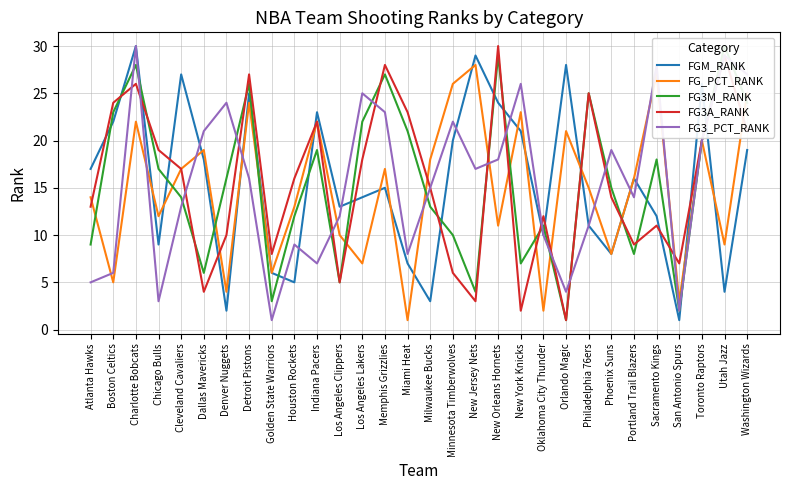

Reading left to right, what are all the values shown in this chart?

FGM_RANK: 17	22	30	9	27	18	2	25	6	5	23	13	14	15	7	3	20	29	24	21	10	28	11	8	16	12	1	26	4	19
FG_PCT_RANK: 14	5	22	12	17	19	4	24	6	13	22	10	7	17	1	18	26	28	11	23	2	21	15	8	16	27	3	20	9	25
FG3M_RANK: 9	23	28	17	14	6	16	26	3	12	19	5	22	27	21	13	10	4	29	7	11	1	25	15	8	18	2	20	30	24
FG3A_RANK: 13	24	26	19	17	4	10	27	8	16	22	5	18	28	23	15	6	3	30	2	12	1	25	14	9	11	7	20	29	21
FG3_PCT_RANK: 5	6	30	3	13	21	24	16	1	9	7	12	25	23	8	15	22	17	18	26	10	4	11	19	14	28	2	20	29	27